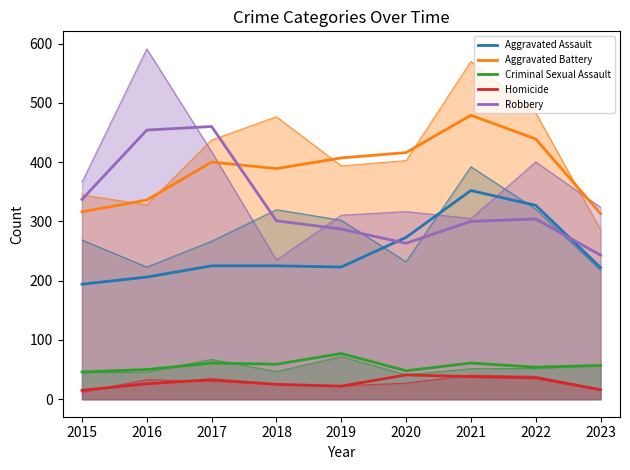

Count the number of data series in this chart.

5